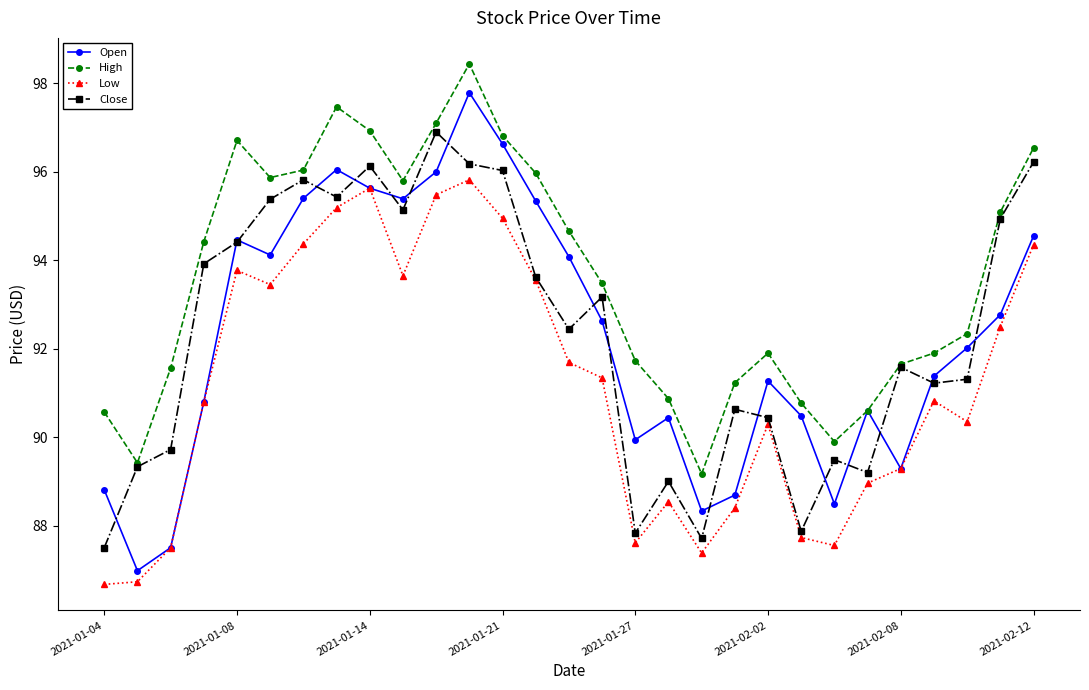

Which series has the largest range (max minus min)?

Open